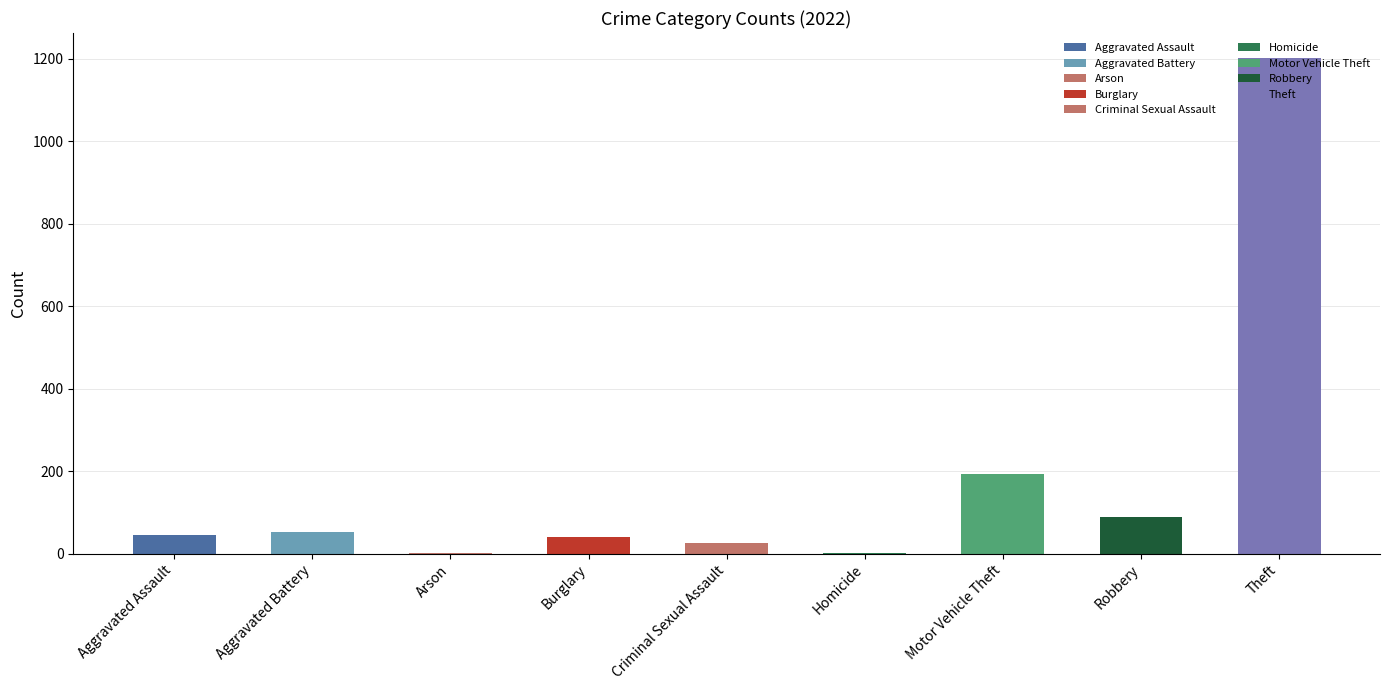

Which category has the highest value across all series?

Theft